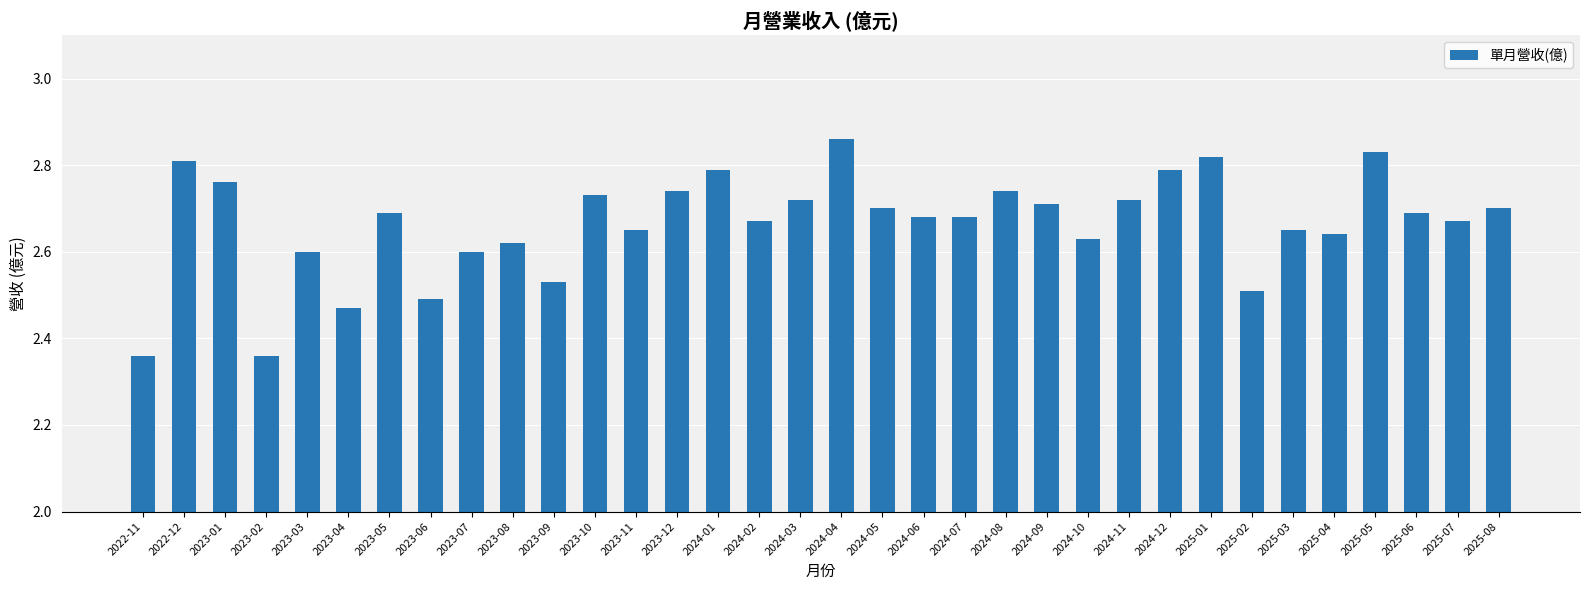

The value at 2023-03 is 1.6. True or false?

False